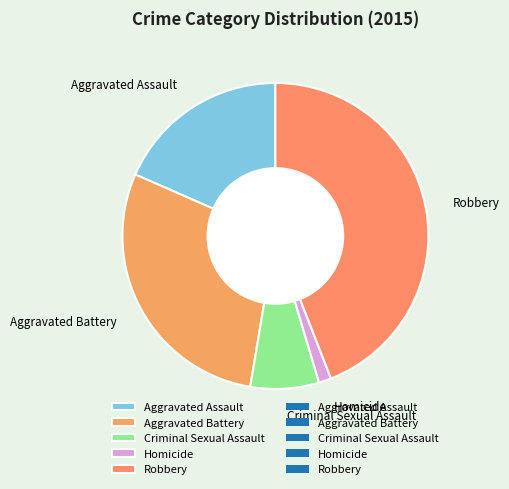

What is the largest slice in the pie chart?

Robbery